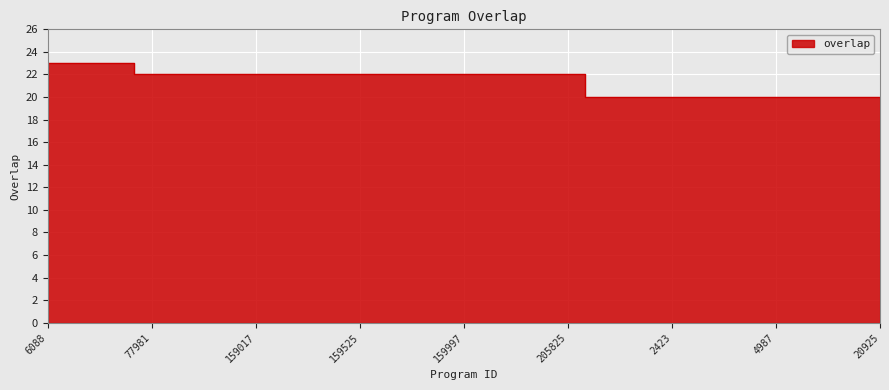

What is the label of the 17th point from the right?

159028